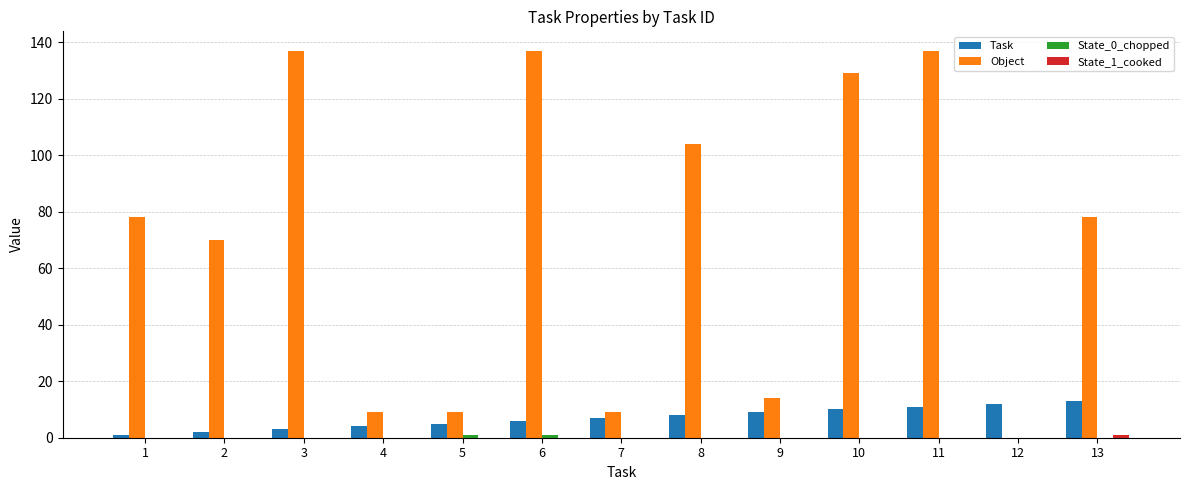

True or false: Object has a value of 129 at 10.

True